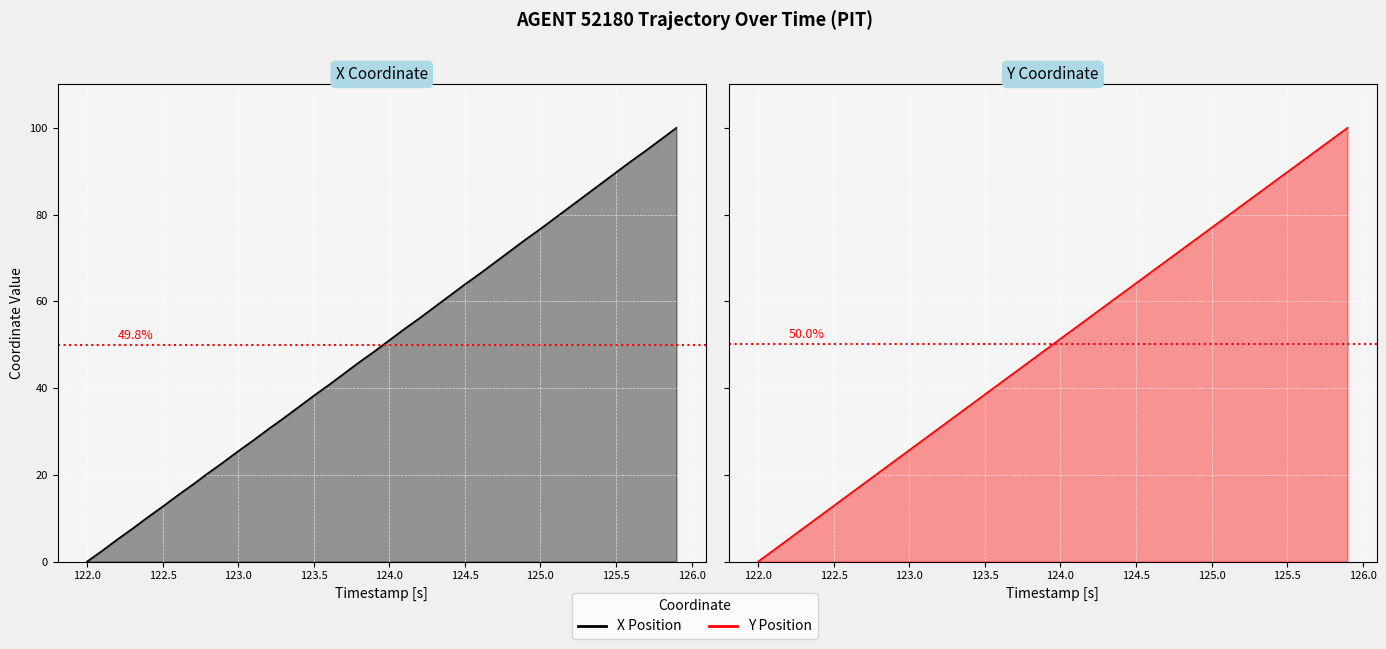

Count the number of data series in this chart.

2